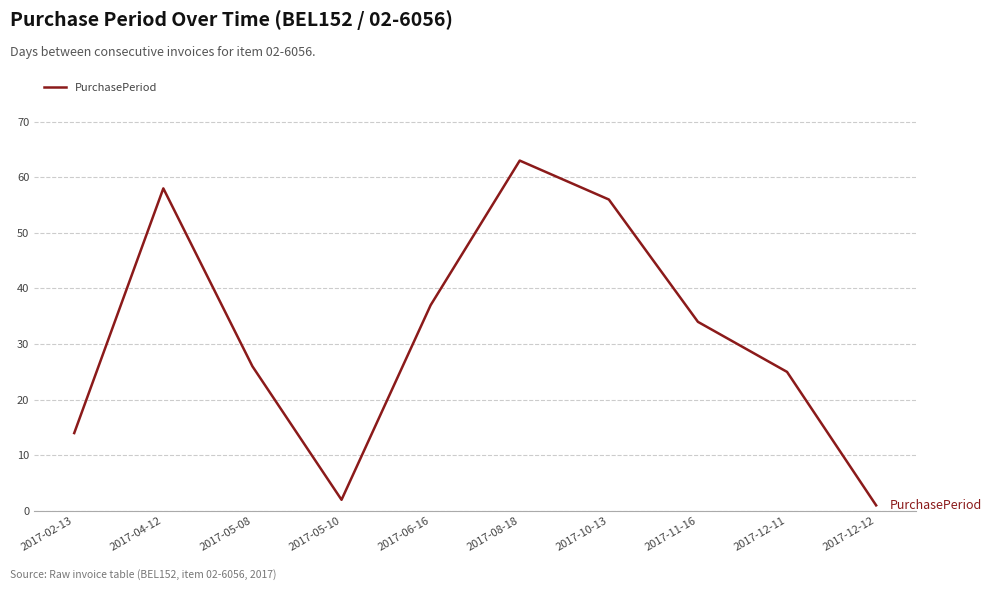

Reading left to right, what are all the values shown in this chart?

14	58	26	2	37	63	56	34	25	1